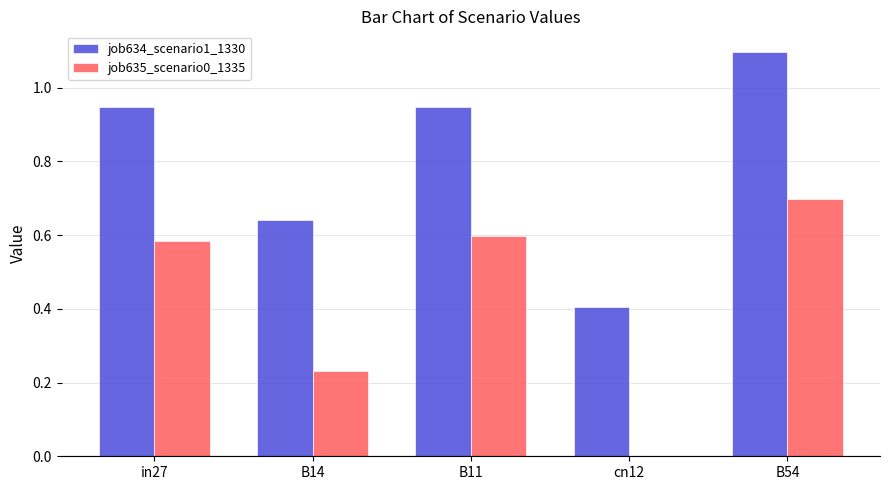

Count the number of data series in this chart.

2